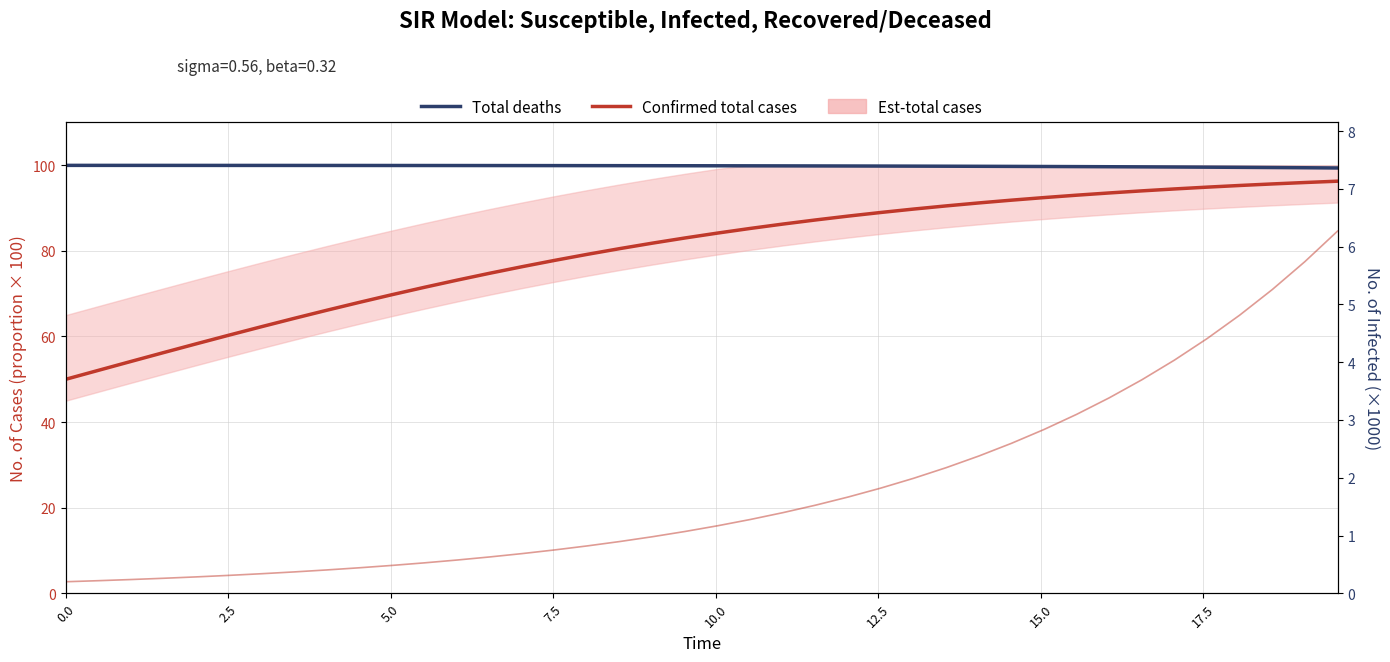

How many series are shown in this chart?

3